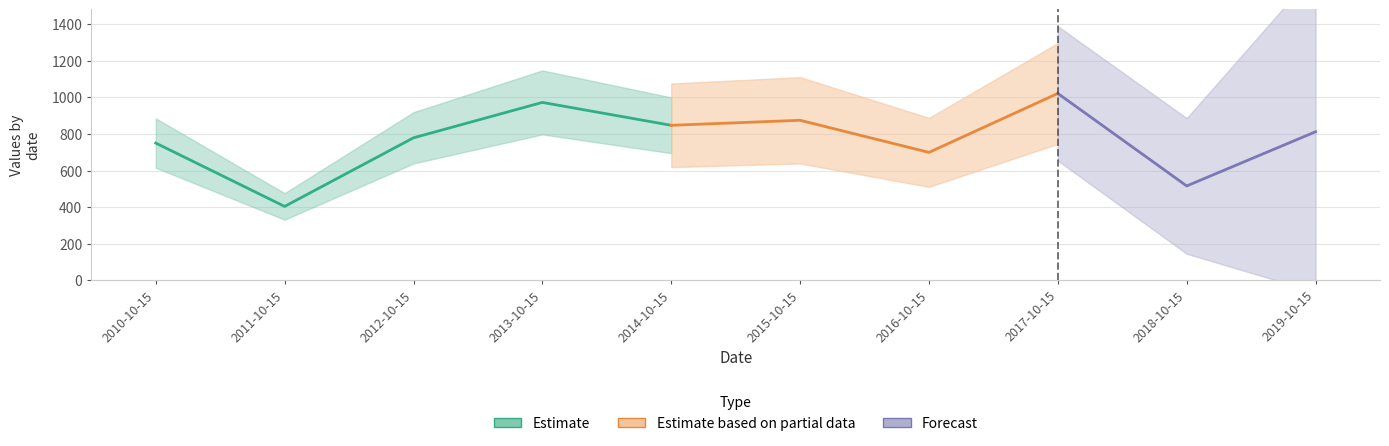

Rank the categories by value from lowest to highest.

2011-10-15, 2018-10-15, 2016-10-15, 2010-10-15, 2012-10-15, 2019-10-15, 2014-10-15, 2015-10-15, 2013-10-15, 2017-10-15